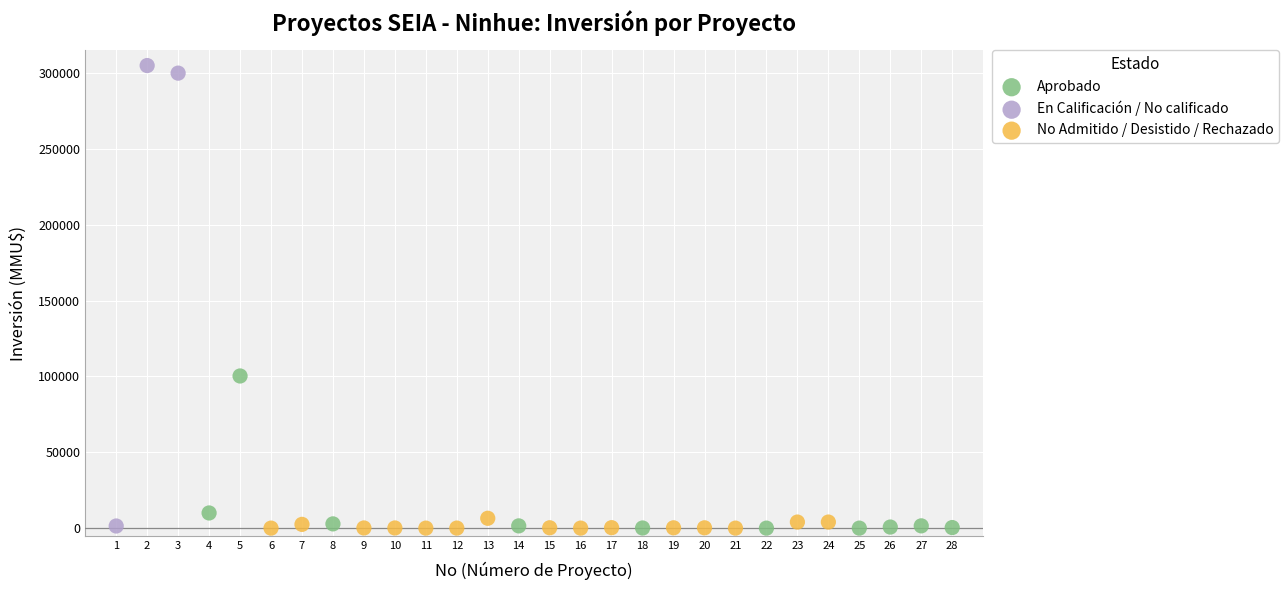

Which series has the widest spread of Y values?

En Calificación / No calificado